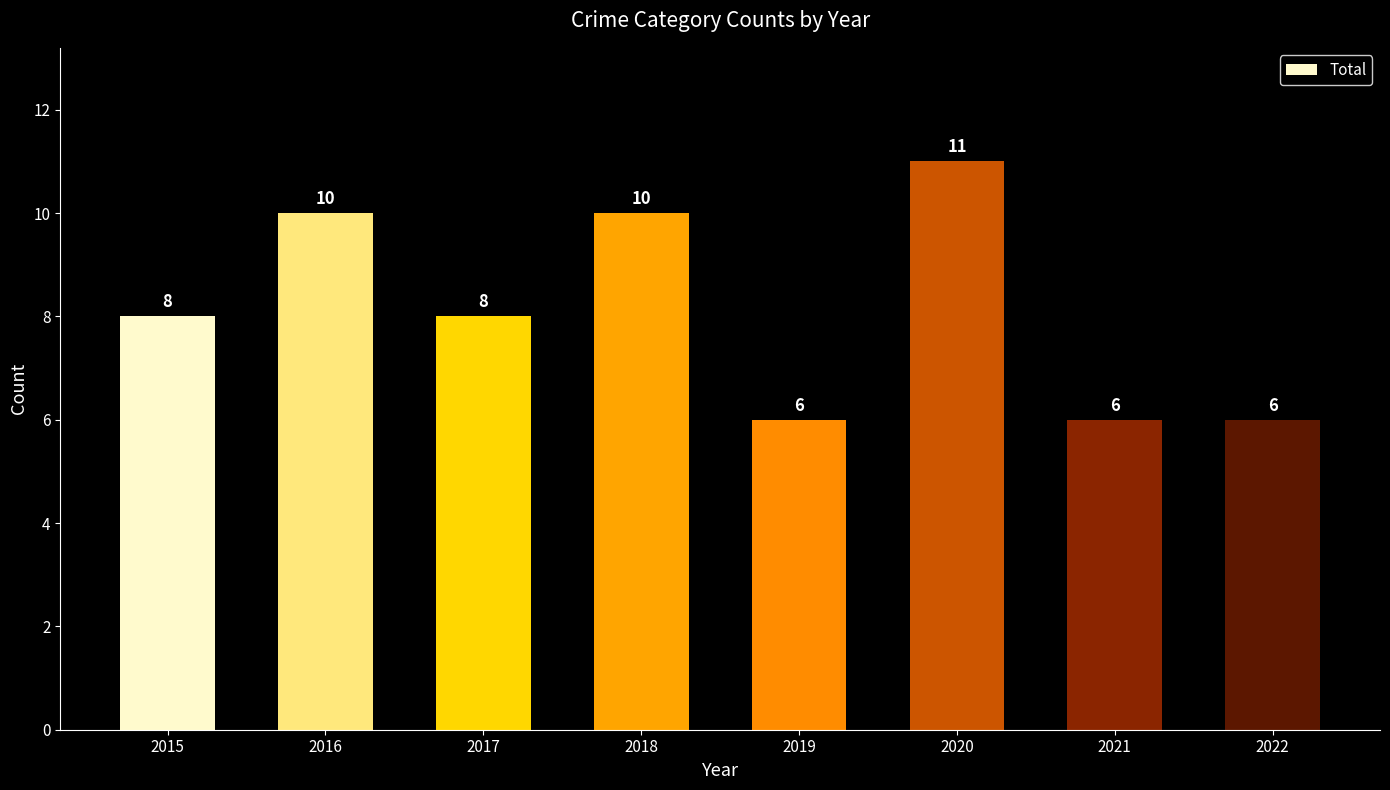

The value at 2017 is 8. True or false?

True